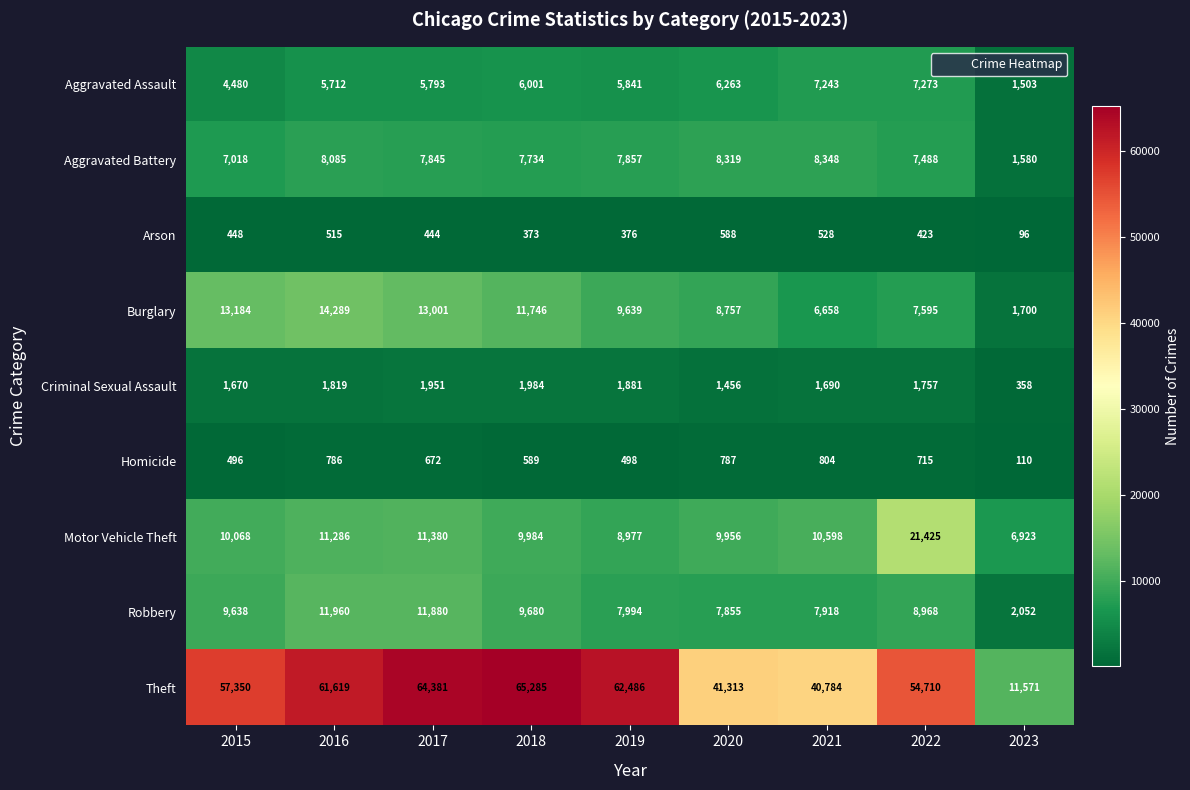

At how many categories does at least one series exceed 40932?

7